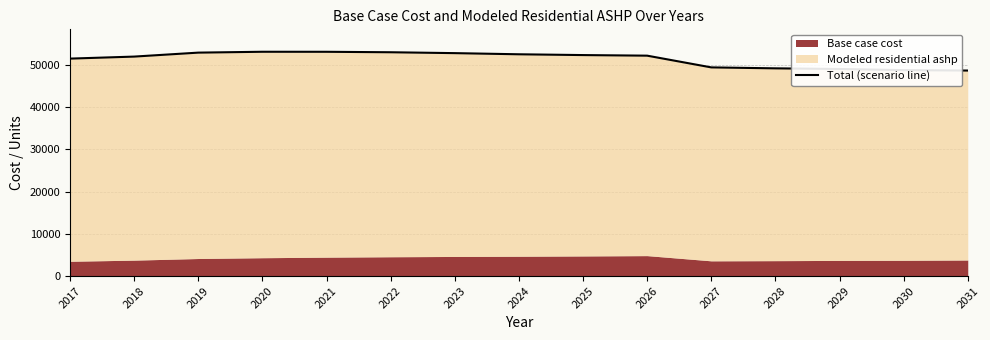

True or false: the data has more than 1 interior local peaks.

False